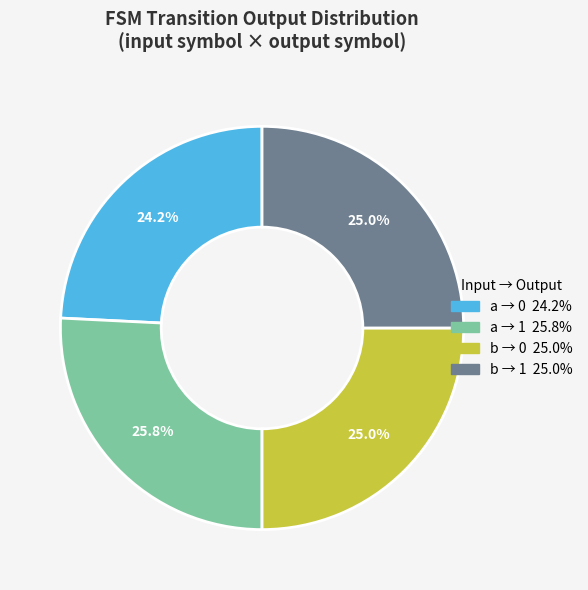

Does any single category account for the majority?

No